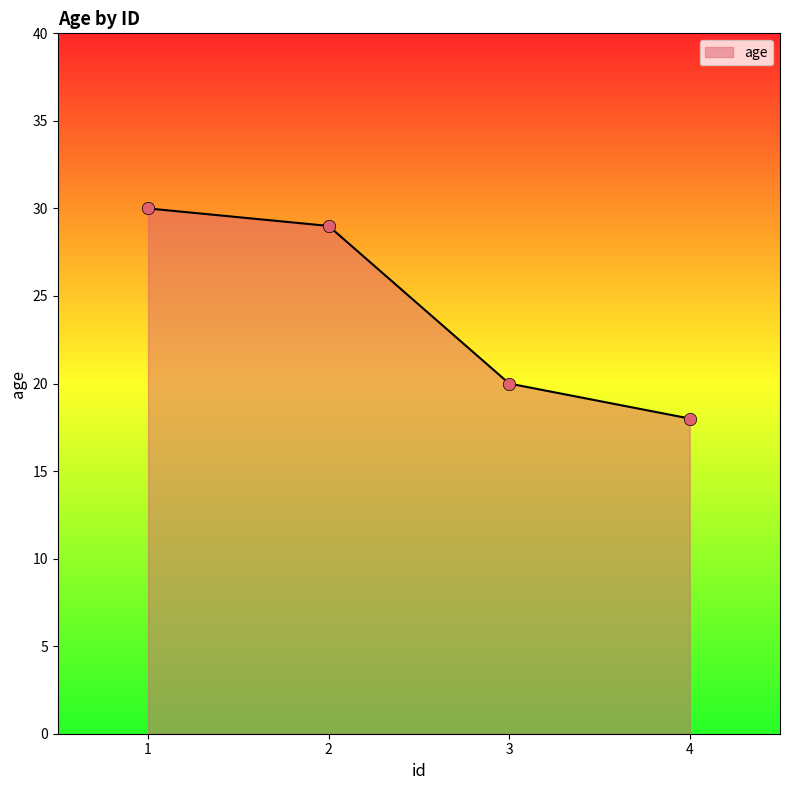

Between 1 and 4, which is larger?

1